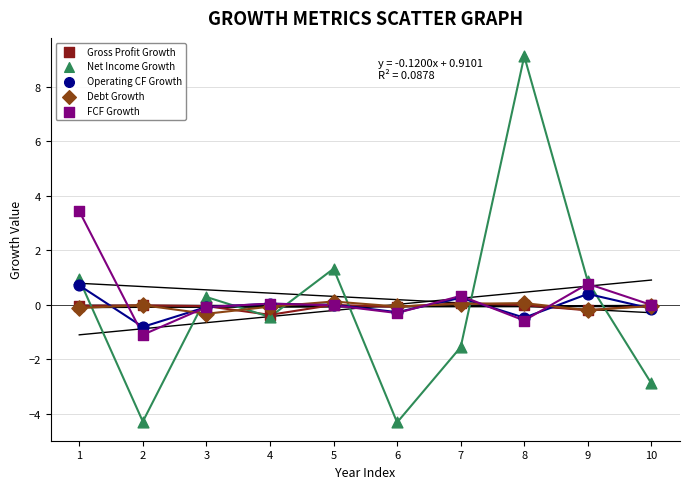

What are all the series names shown in the legend?

Gross Profit Growth, Net Income Growth, Operating CF Growth, Debt Growth, FCF Growth